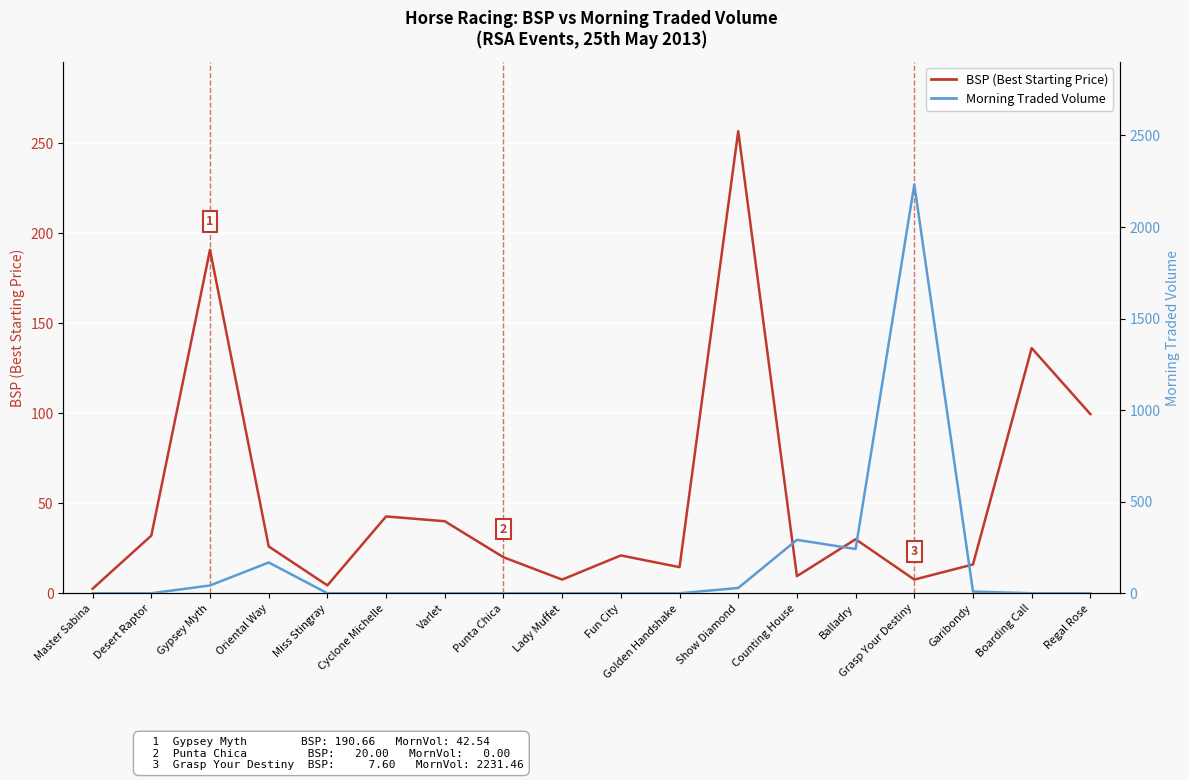

What is the average value of the BSP (Best Starting Price) series?

53.1